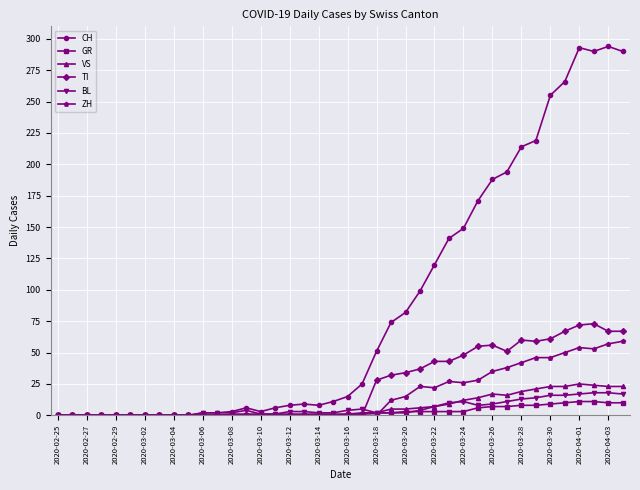

True or false: TI has more than 1 points higher than both neighbors.

True